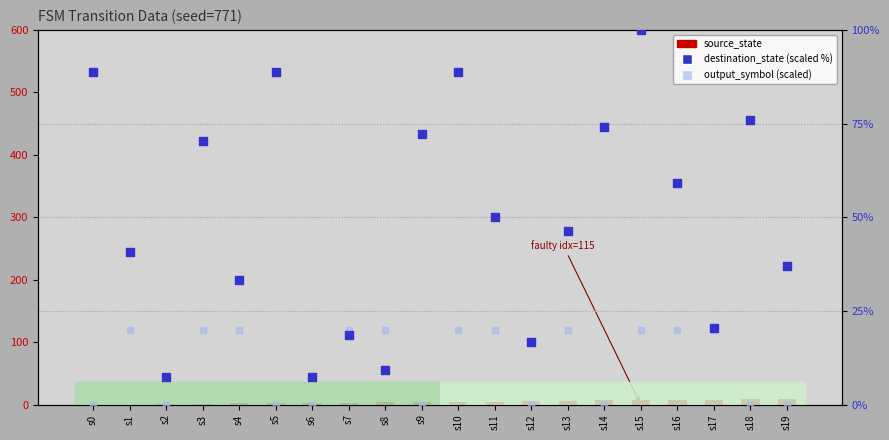

At how many categories does at least one series exceed 36?

13